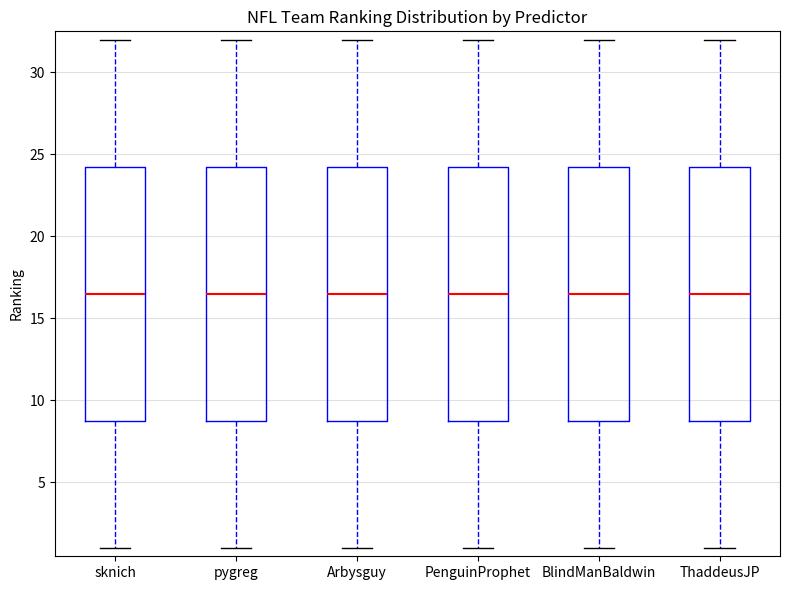

Reading left to right, transcribe this box plot: for each box, give where its median line is, the range the box spans, and where its two whiskers end, as read against the y-axis. The values are not printed on the chart, so give them approximately, as read against the axis.

sknich: median 16.5, box 9.0 to 24.5, whiskers 1.0 to 32.0
pygreg: median 16.5, box 9.0 to 24.5, whiskers 1.0 to 32.0
Arbysguy: median 16.5, box 9.0 to 24.5, whiskers 1.0 to 32.0
PenguinProphet: median 16.5, box 9.0 to 24.5, whiskers 1.0 to 32.0
BlindManBaldwin: median 16.5, box 9.0 to 24.5, whiskers 1.0 to 32.0
ThaddeusJP: median 16.5, box 9.0 to 24.5, whiskers 1.0 to 32.0